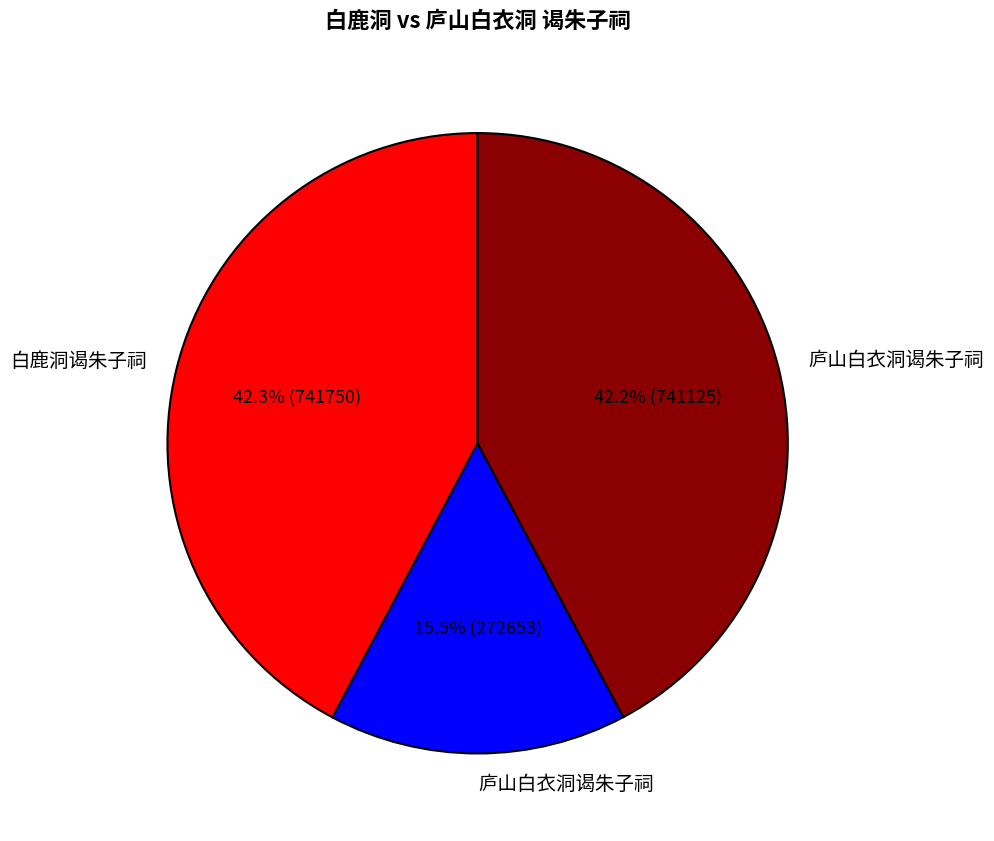

Is there any slice that represents more than half of the pie?

No